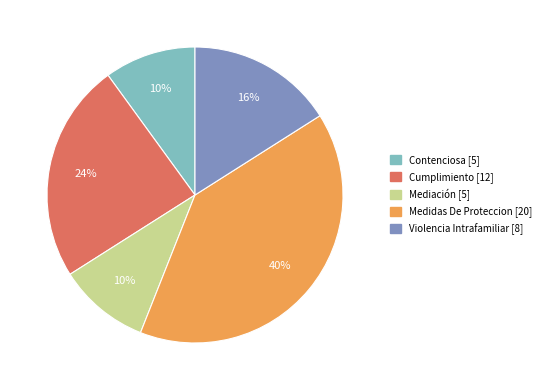

To the nearest percent, what is the difference between the largest and smallest slice percentages?

30%